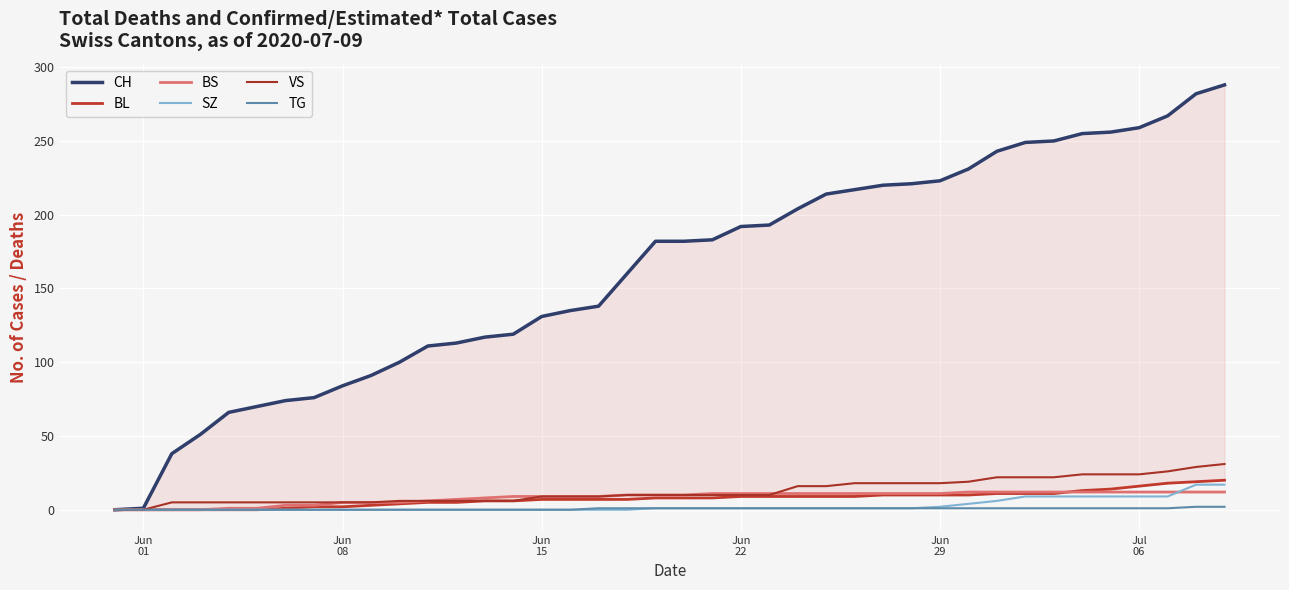

True or false: CH and BS cross at least once.

False